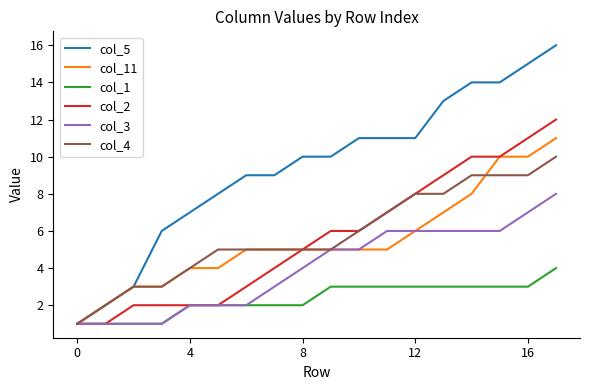

What is the difference between the maximum and minimum values in the col_11 series?

10